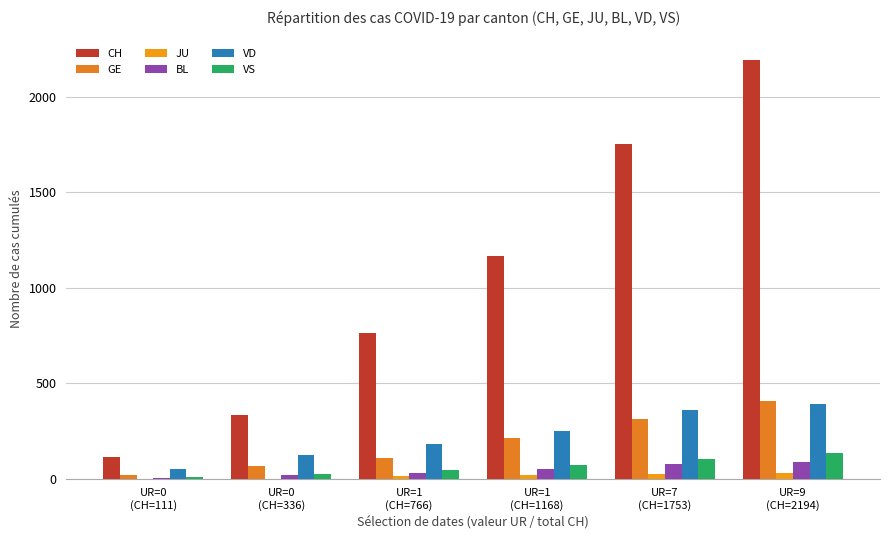

What position from the left is UR=7
(CH=1753)?

5